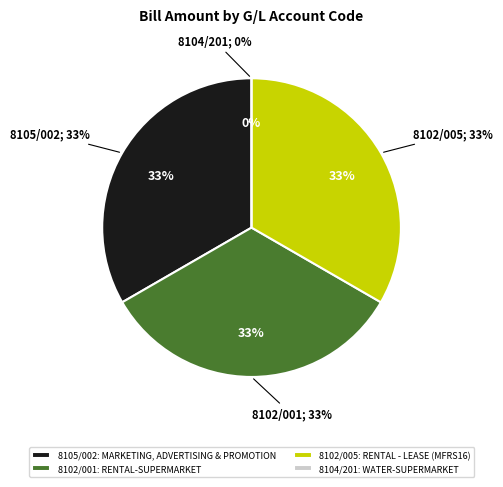

Which slice is the largest?

8105/002